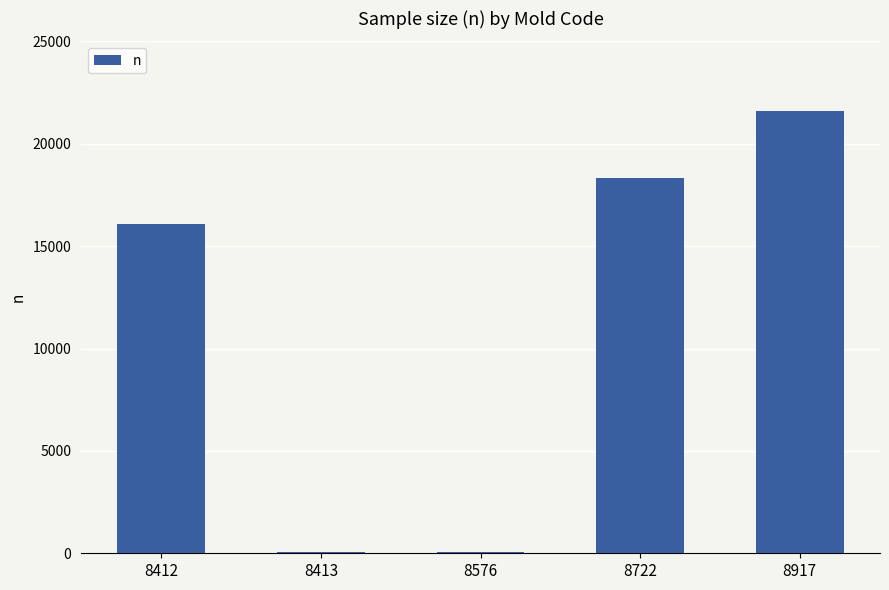

True or false: the data shows 60 at 8413.

True